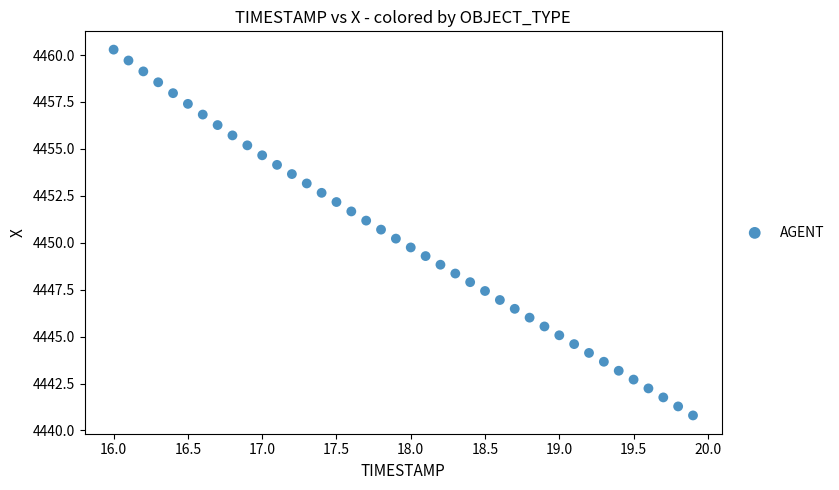

What is the range of X values (max minus min)?

3.9